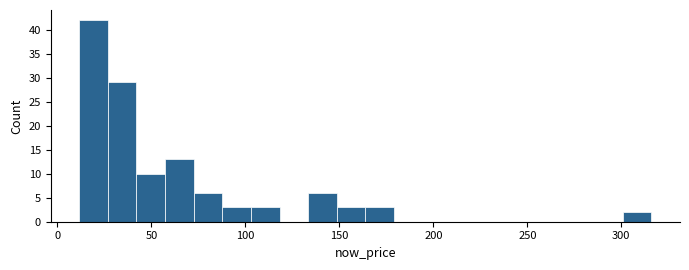

Around what value on the x-axis is the tallest bar? Give the approximate position of its centre, as read against the axis.

20